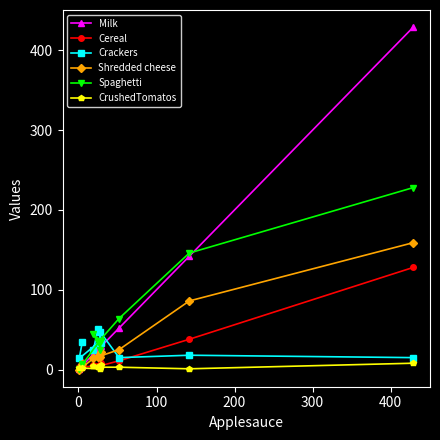

List the series in order of their peak value, highest first.

Milk, Spaghetti, Shredded cheese, Cereal, Crackers, CrushedTomatos